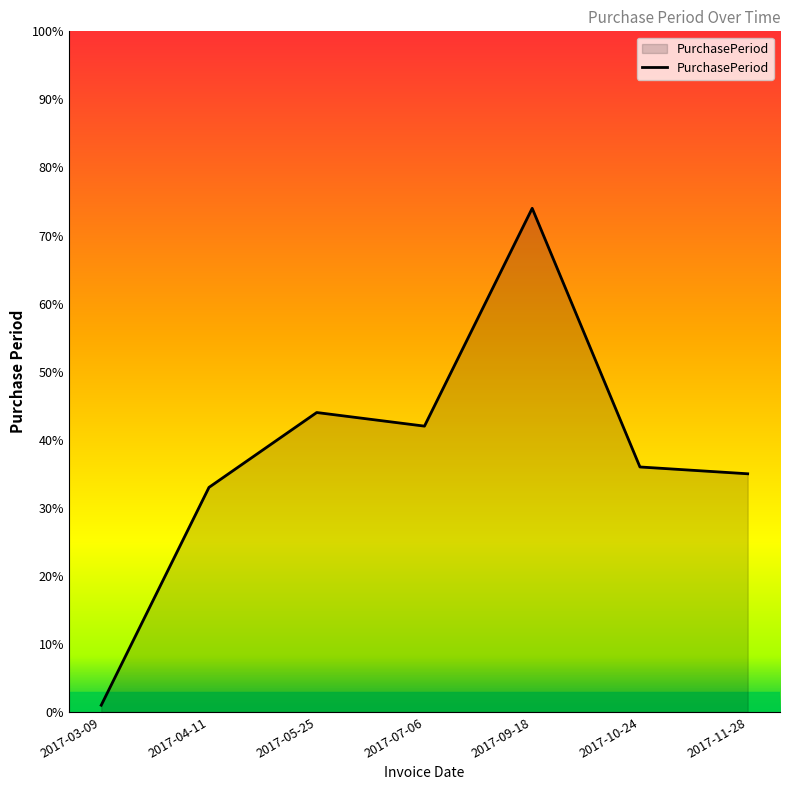

What is the ratio of the value at 2017-11-28 to the value at 2017-03-09?

35.0